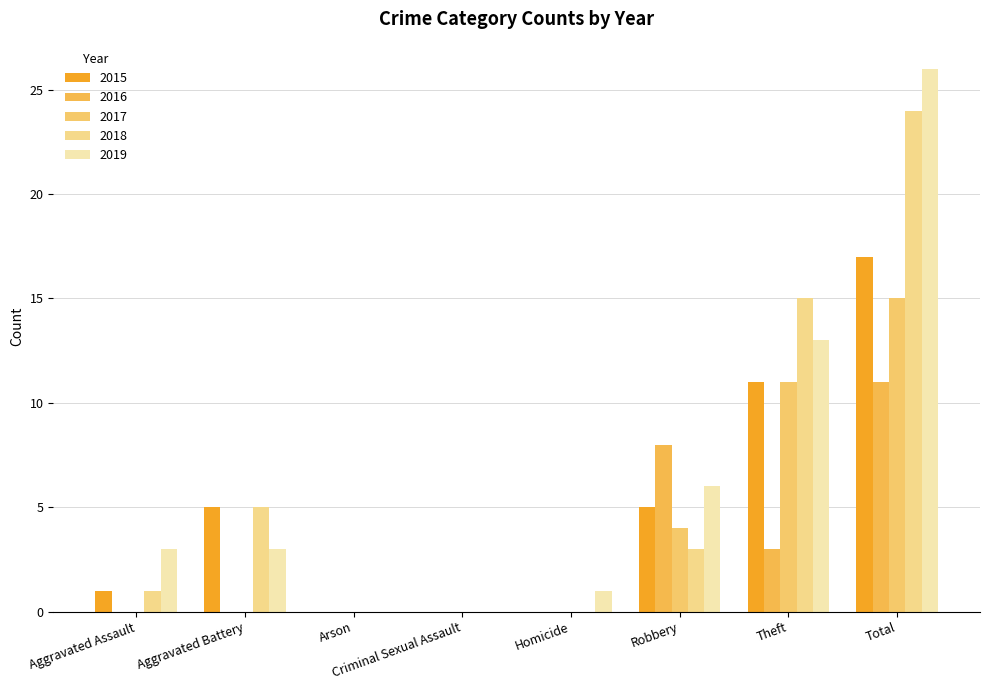

At which label is 2018 closest to 12?

Theft